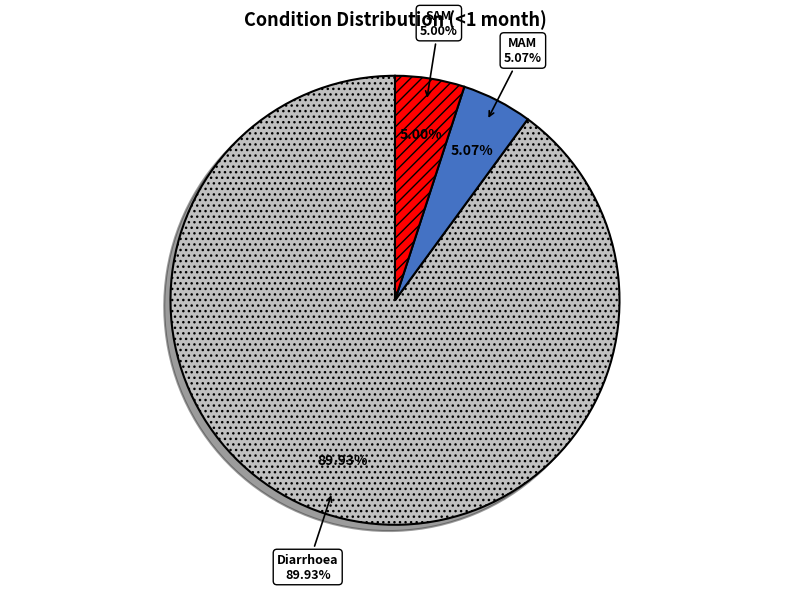

To the nearest percent, what is the combined percentage of MAM and Diarrhoea?

95%